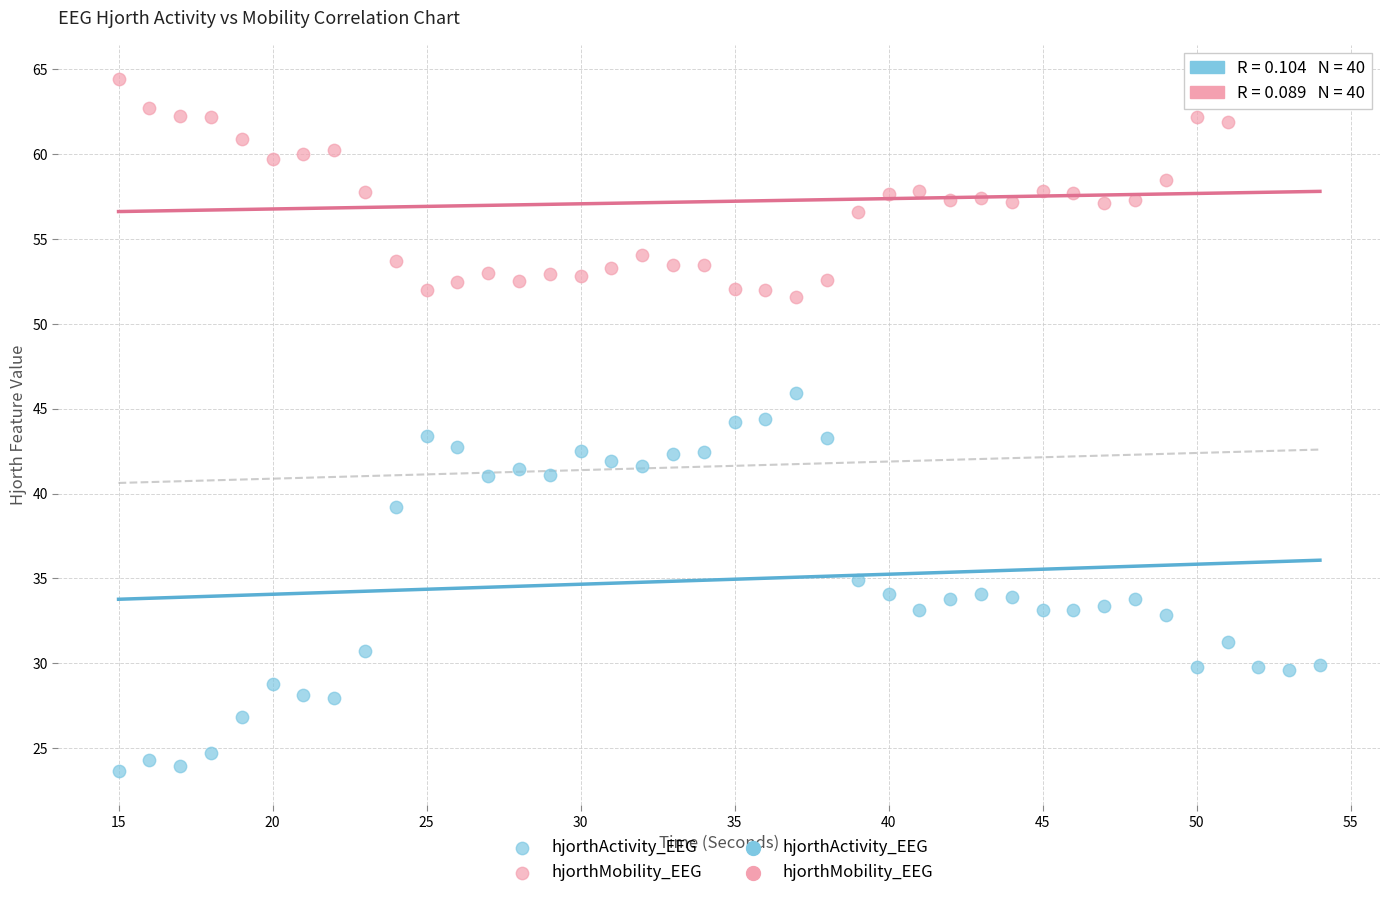

Across all data points, what is the range of X values (max minus min)?

39.0